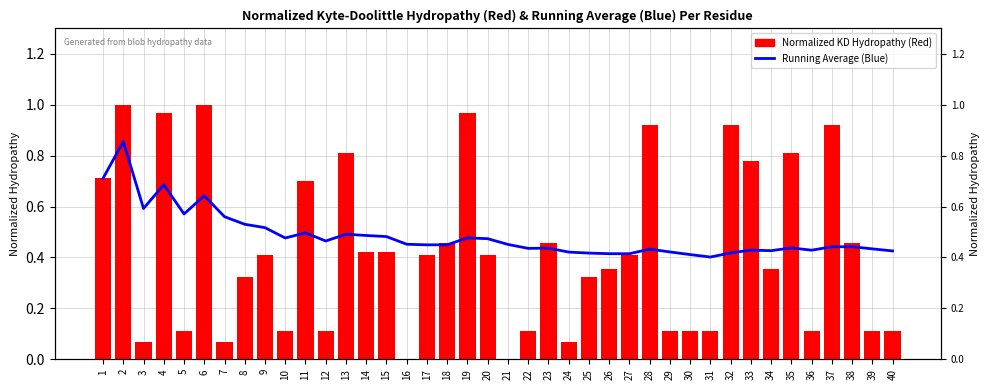

What is the difference between the highest and lowest values at 22?

0.3